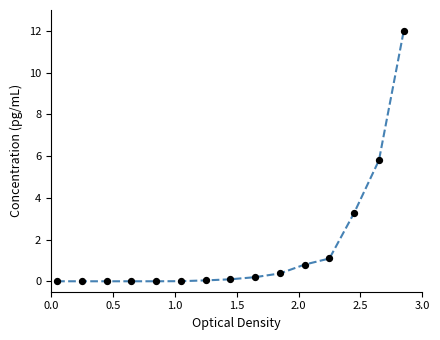

What is the maximum value shown in the chart?

12.0